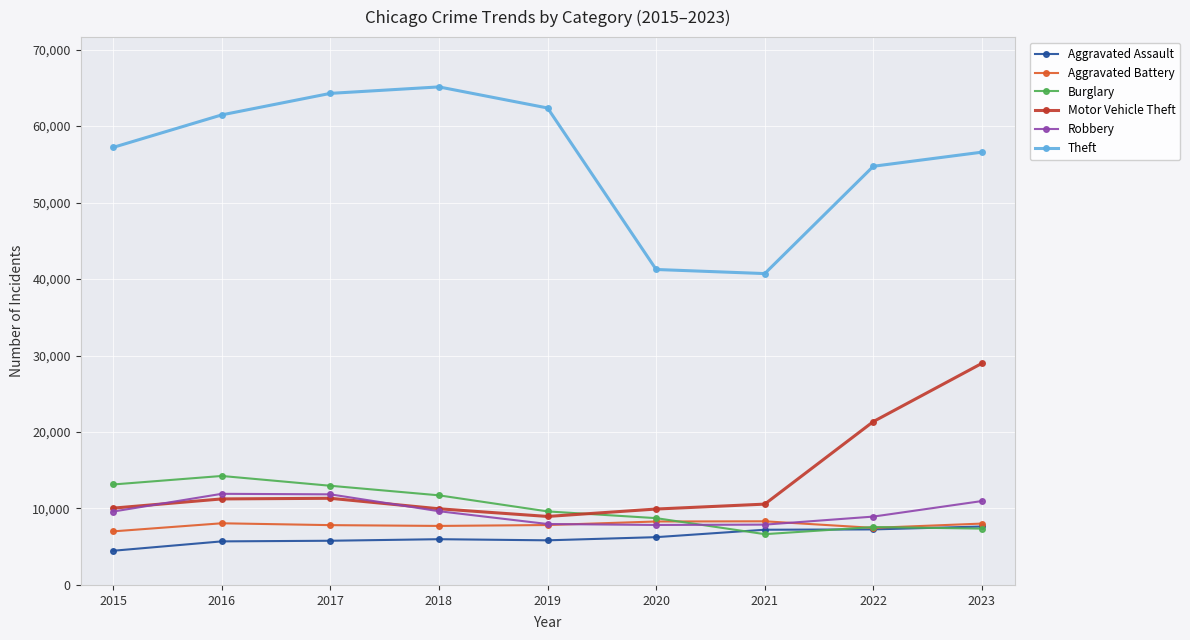

The Motor Vehicle Theft series shows 11332 at 2017. True or false?

True